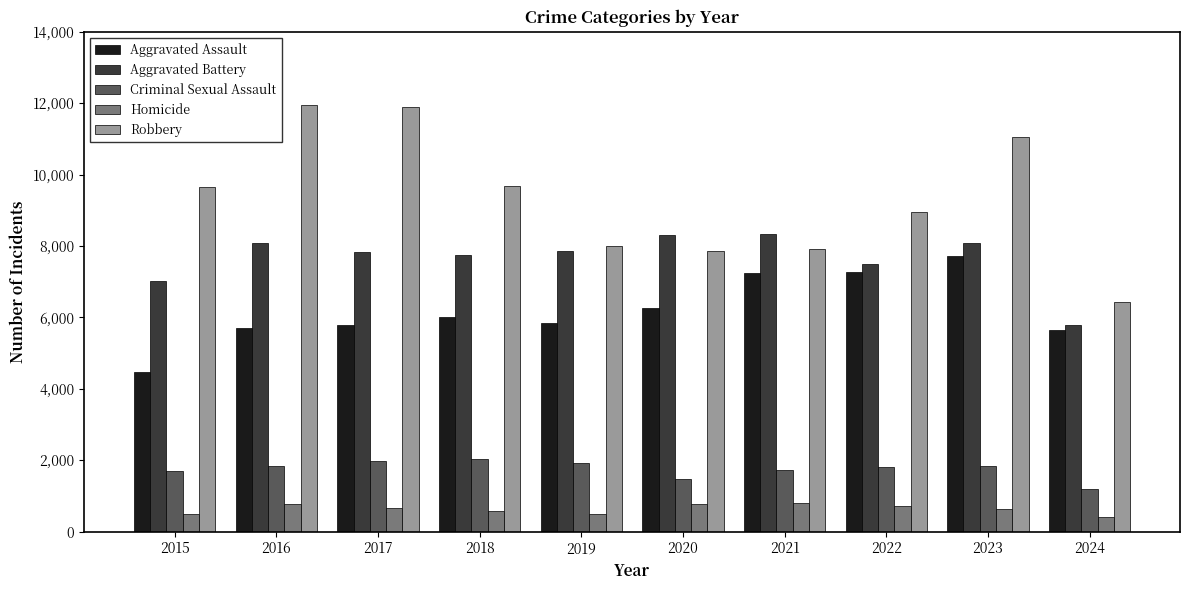

How many data points in Criminal Sexual Assault are less than 1830?

5